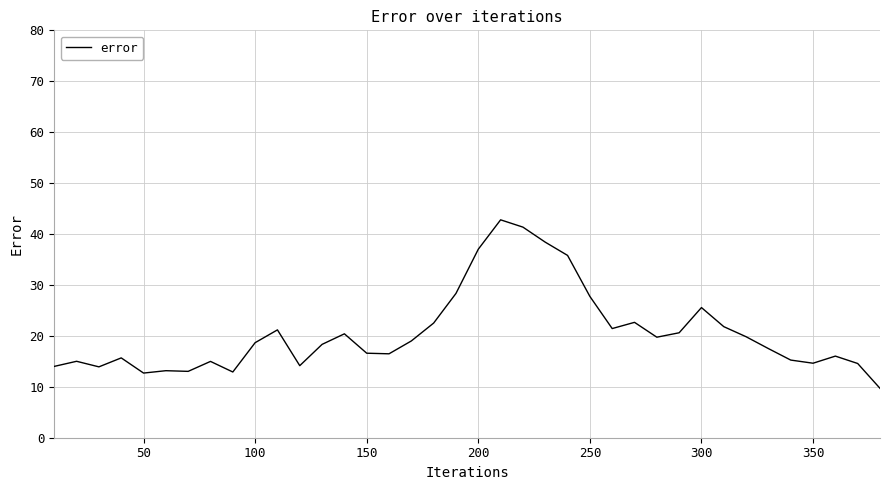

What is the minimum value shown in the chart?

9.7